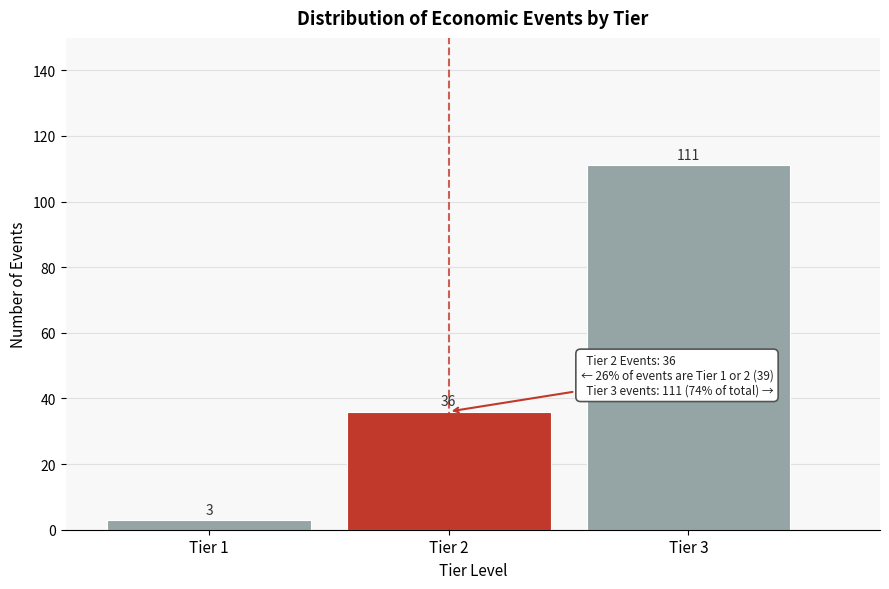

Reading left to right, extract all data points from this chart.

Tier 1=3	Tier 2=36	Tier 3=111